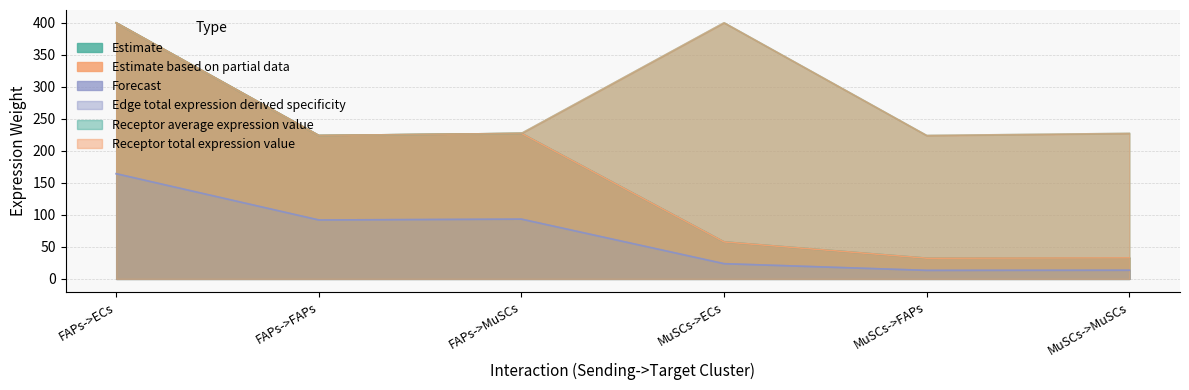

At which label is Edge total expression derived specificity closest to 88?

FAPs->FAPs